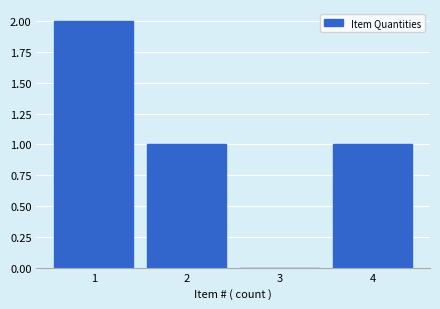

Reading left to right, transcribe all the data shown in this chart.

1=2	2=1	3=0	4=1